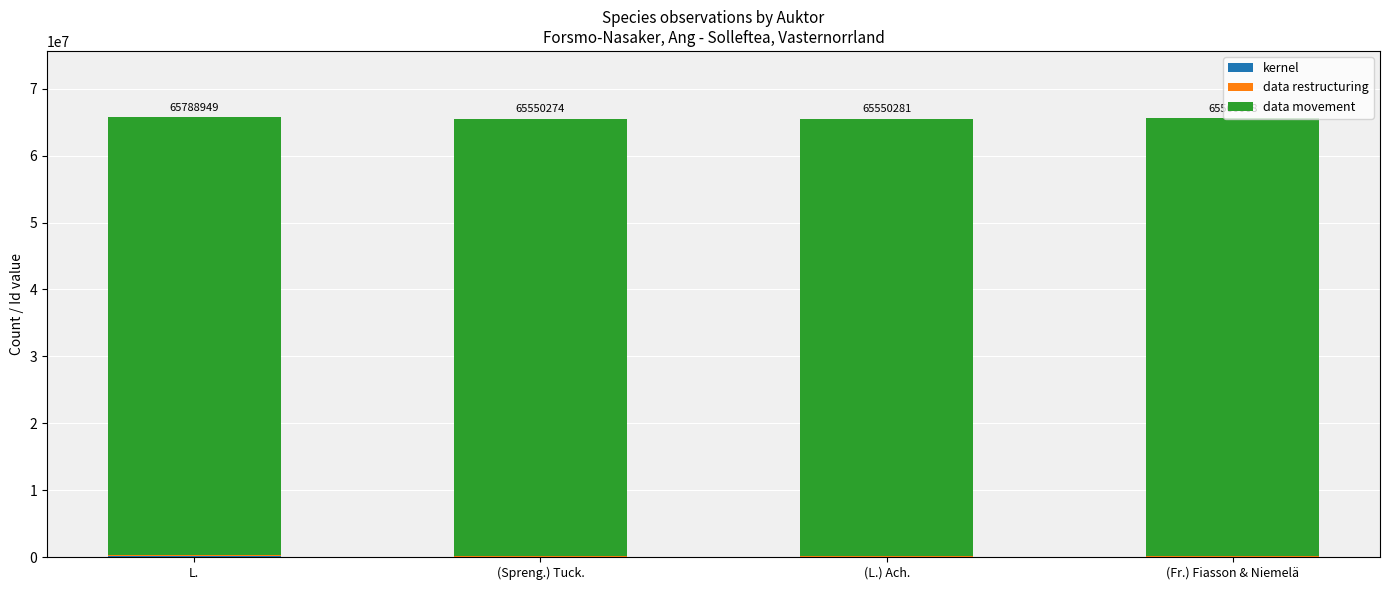

What is the approximate value of data movement at L., to the nearest 5?

65465230